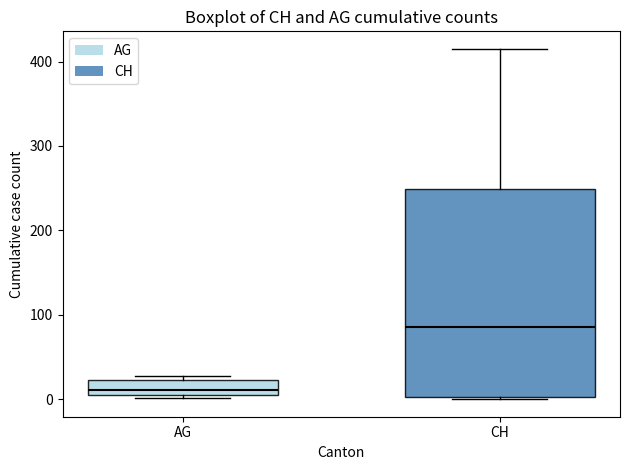

Where is the upper edge of the box for AG on the y-axis? The values are not printed on the chart, so give them approximately, as read against the axis.

20